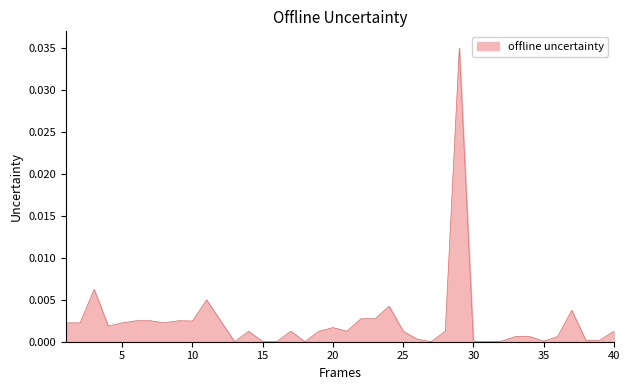

What is the sum of all values?

0.1